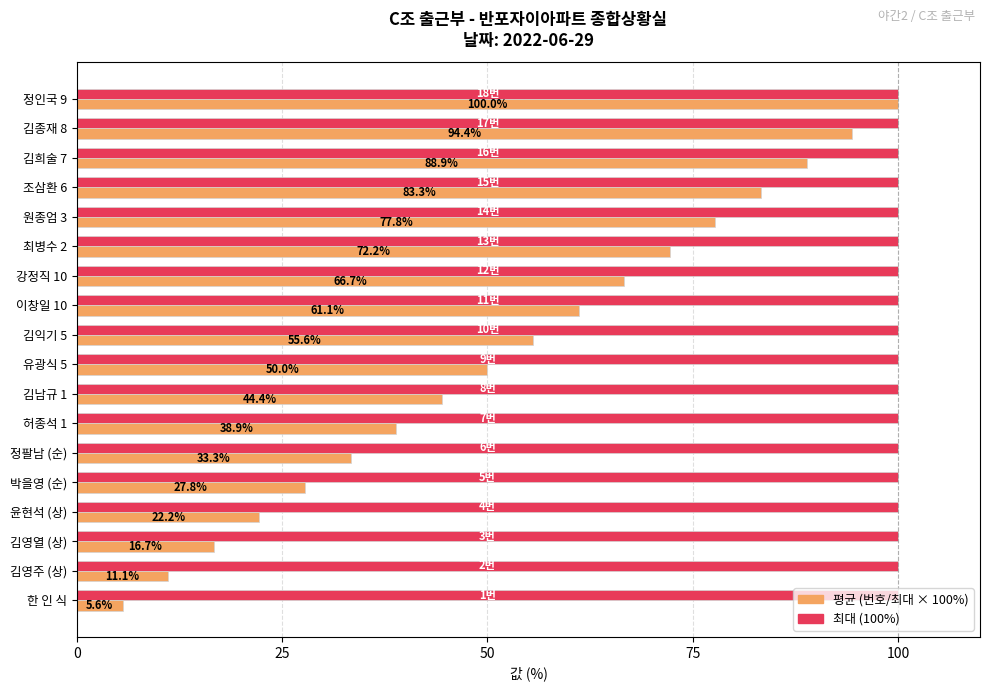

What is the total value across all series at 김희술 7?

188.9